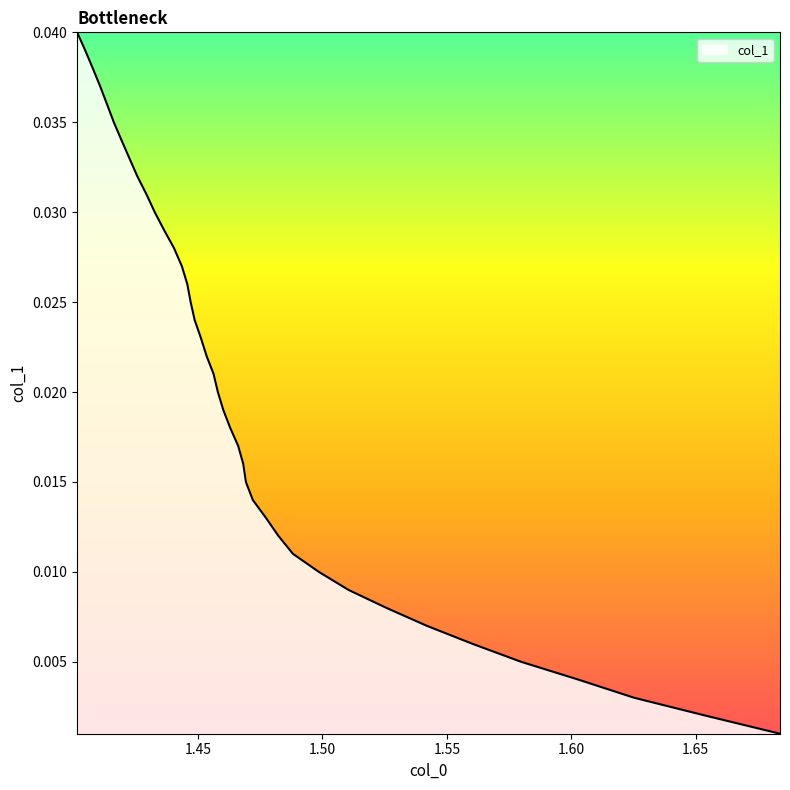

What is the label of the 34th point from the left?

1.4193056897861231